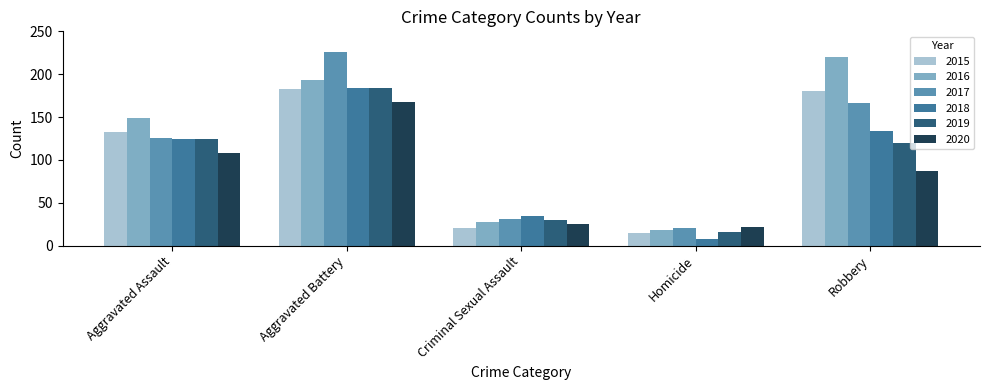

What is the sum of all 2015 values?

531